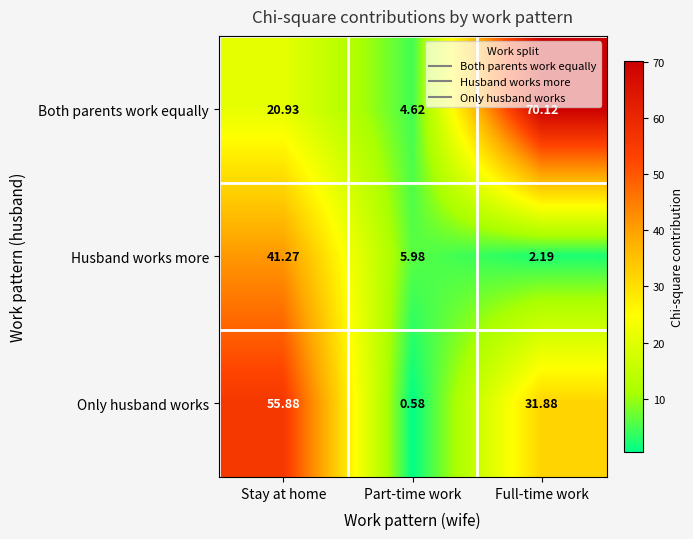

Which series has the largest range (max minus min)?

Both parents work equally